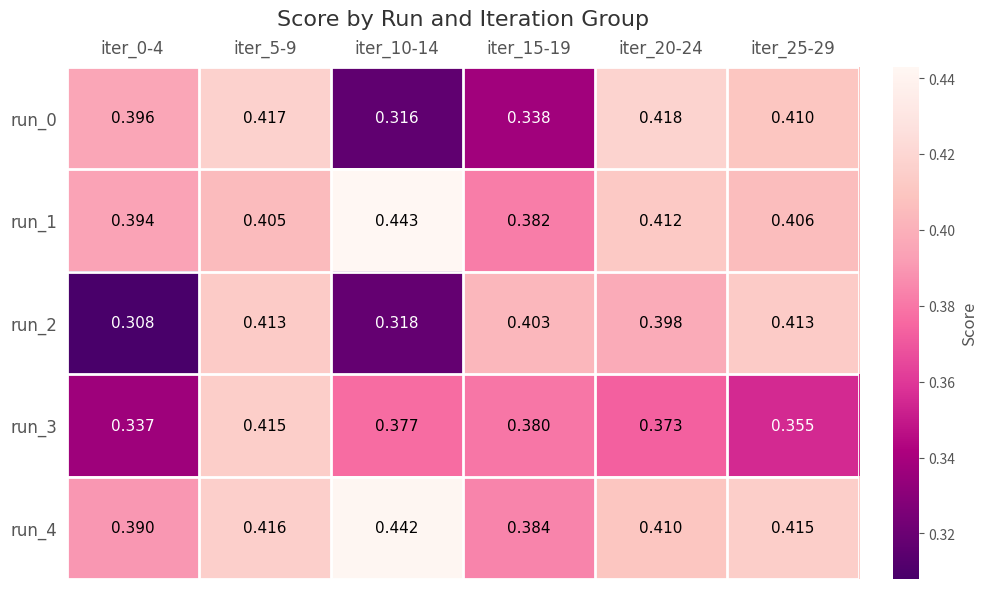

What is the difference between the highest and lowest values at iter_10-14?

0.1